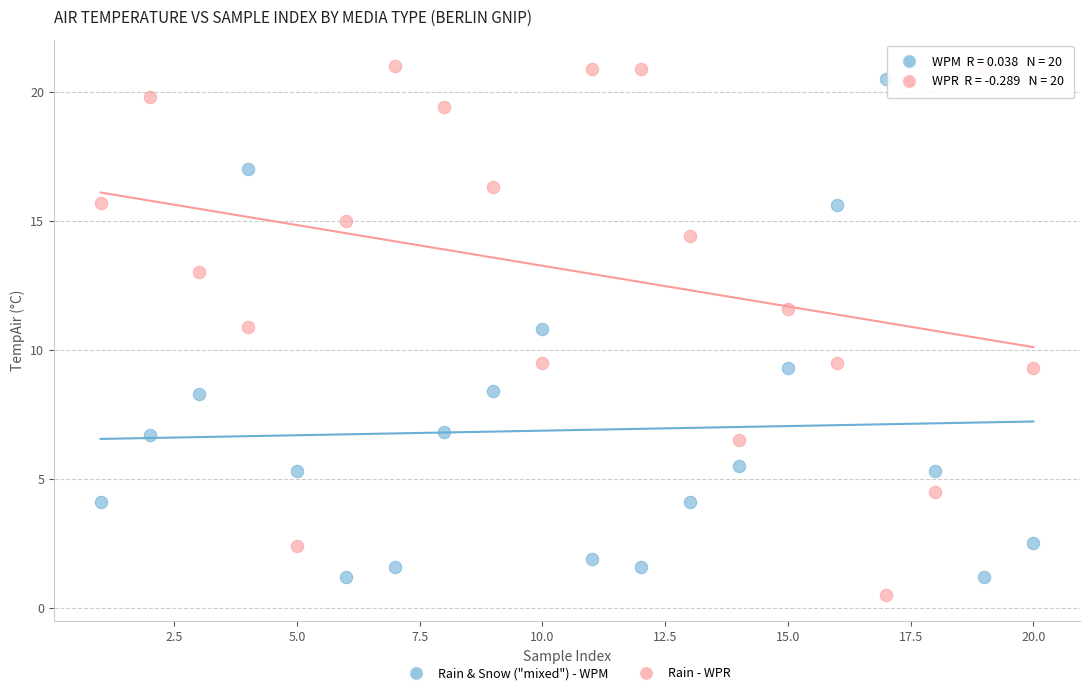

Across all data points, what is the range of Y values (max minus min)?

20.5